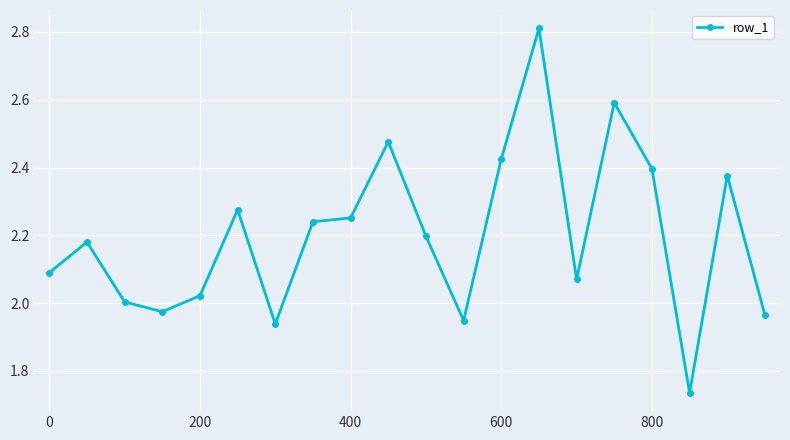

How many lines are shown in the chart?

1